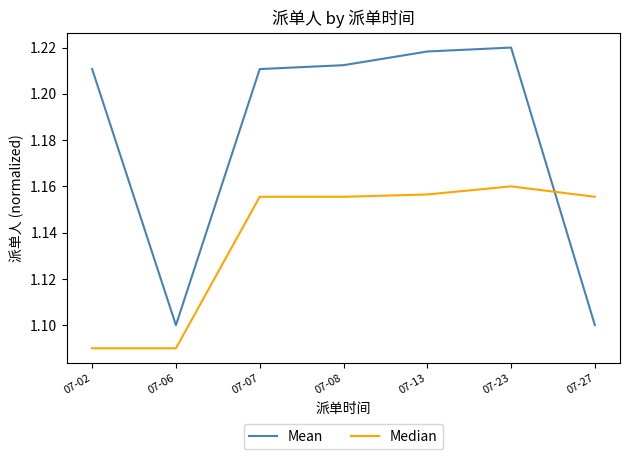

The Mean series shows 1.1 at 07-27. True or false?

True